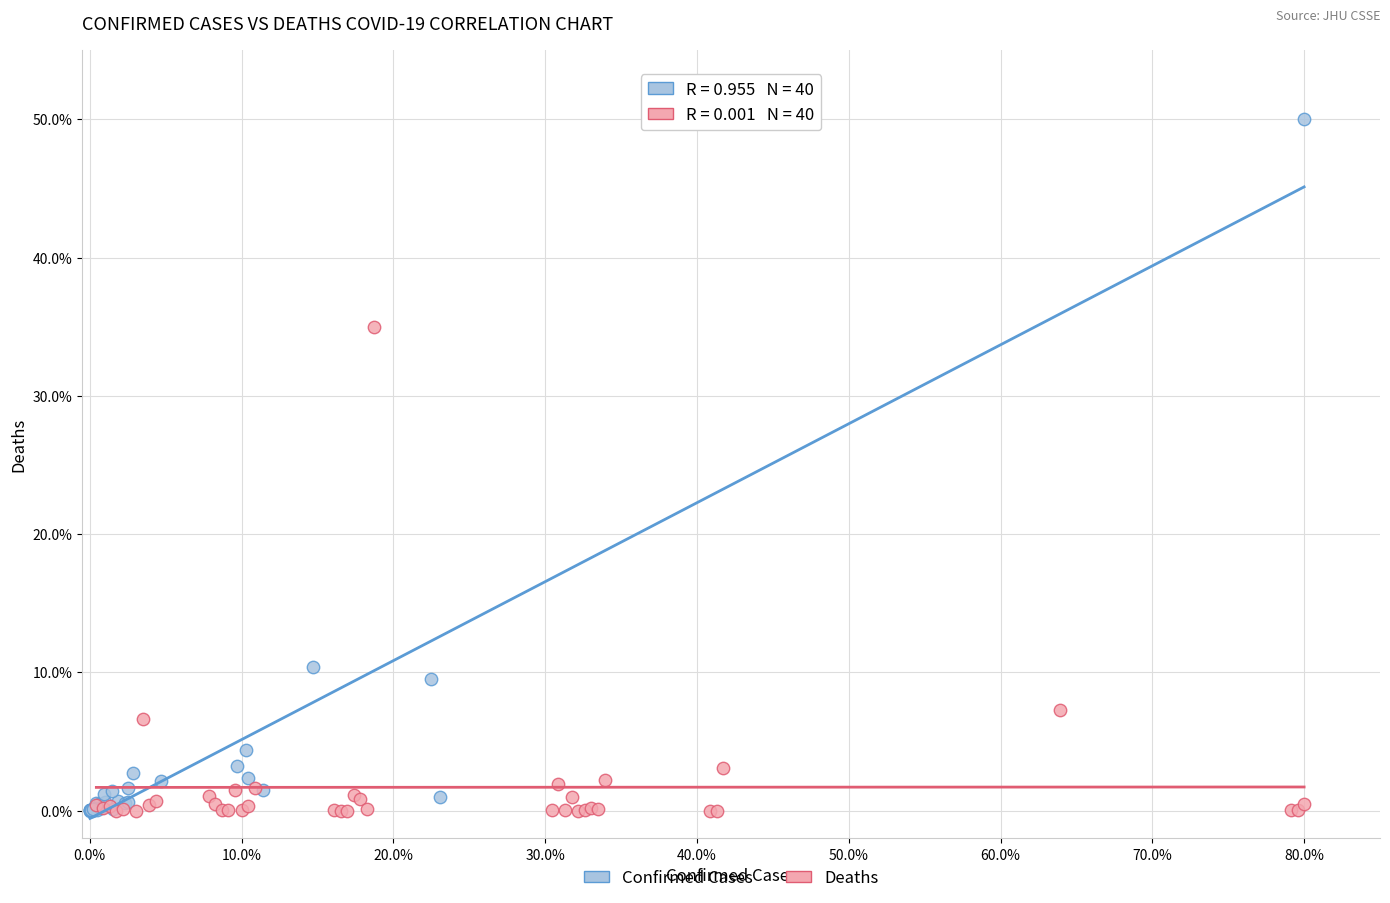

What are all the series names shown in the legend?

Confirmed Cases, Deaths